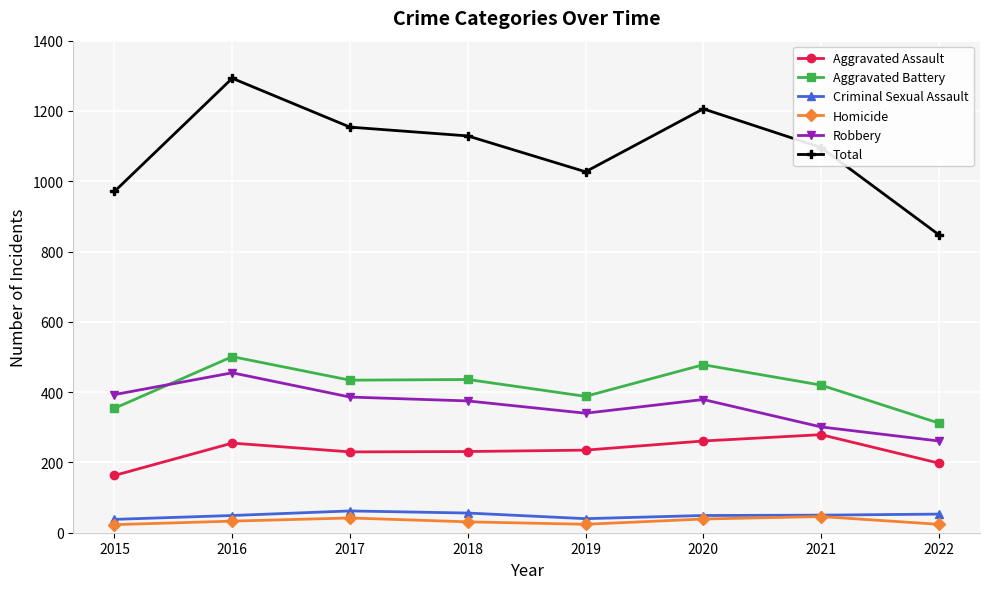

Which series has the largest range (max minus min)?

Total